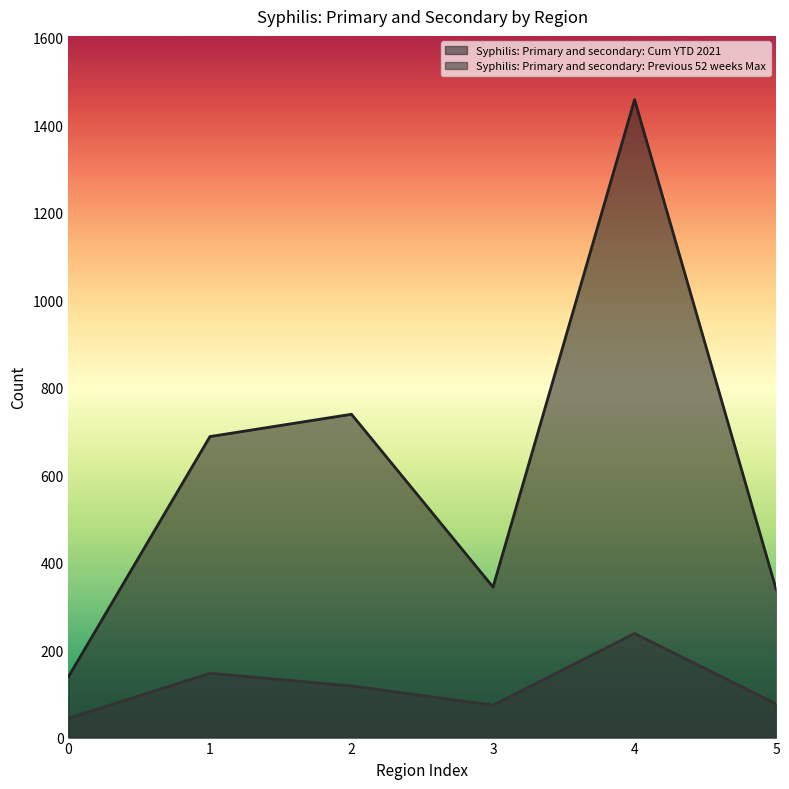

How many interior local valleys does the Syphilis: Primary and secondary: Cum YTD 2021 series have?

1